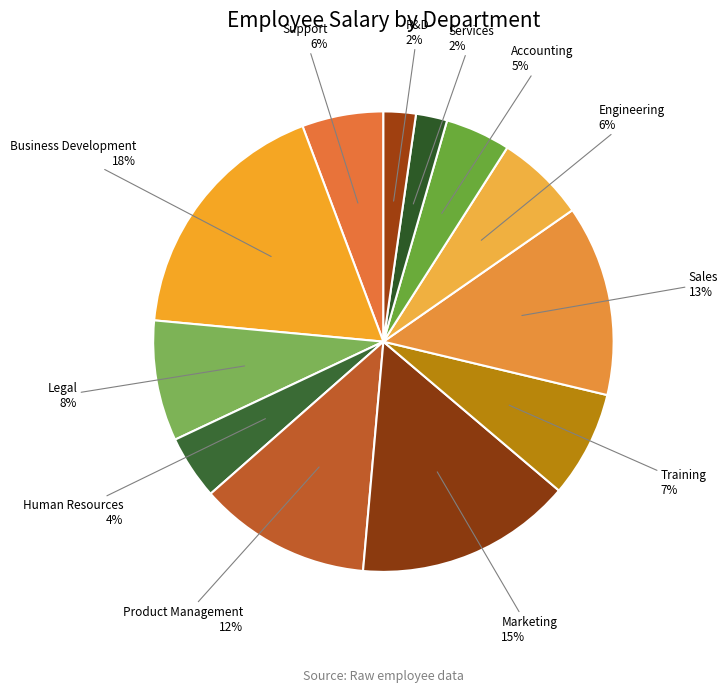

Which category has the biggest portion of the pie?

Business Development